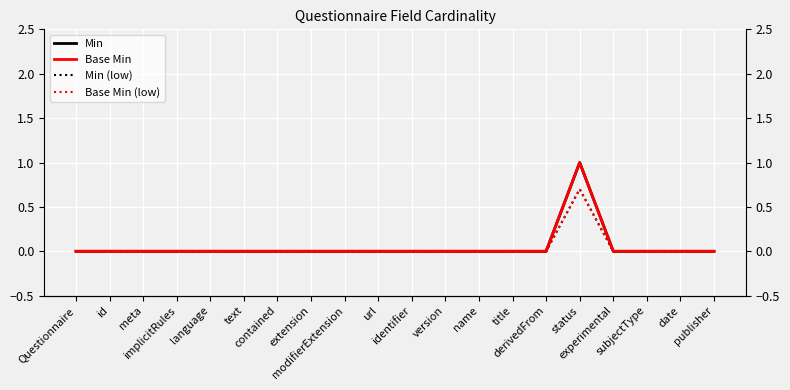

Reading left to right, what are all the values shown in this chart?

Min: Questionnaire=0.0	id=0.0	meta=0.0	implicitRules=0.0	language=0.0	text=0.0	contained=0.0	extension=0.0	modifierExtension=0.0	url=0.0	identifier=0.0	version=0.0	name=0.0	title=0.0	derivedFrom=0.0	status=1.0	experimental=0.0	subjectType=0.0	date=0.0	publisher=0.0
Base Min: Questionnaire=0.0	id=0.0	meta=0.0	implicitRules=0.0	language=0.0	text=0.0	contained=0.0	extension=0.0	modifierExtension=0.0	url=0.0	identifier=0.0	version=0.0	name=0.0	title=0.0	derivedFrom=0.0	status=1.0	experimental=0.0	subjectType=0.0	date=0.0	publisher=0.0
Min (low): Questionnaire=0.0	id=0.0	meta=0.0	implicitRules=0.0	language=0.0	text=0.0	contained=0.0	extension=0.0	modifierExtension=0.0	url=0.0	identifier=0.0	version=0.0	name=0.0	title=0.0	derivedFrom=0.0	status=0.7	experimental=0.0	subjectType=0.0	date=0.0	publisher=0.0
Base Min (low): Questionnaire=0.0	id=0.0	meta=0.0	implicitRules=0.0	language=0.0	text=0.0	contained=0.0	extension=0.0	modifierExtension=0.0	url=0.0	identifier=0.0	version=0.0	name=0.0	title=0.0	derivedFrom=0.0	status=0.7	experimental=0.0	subjectType=0.0	date=0.0	publisher=0.0